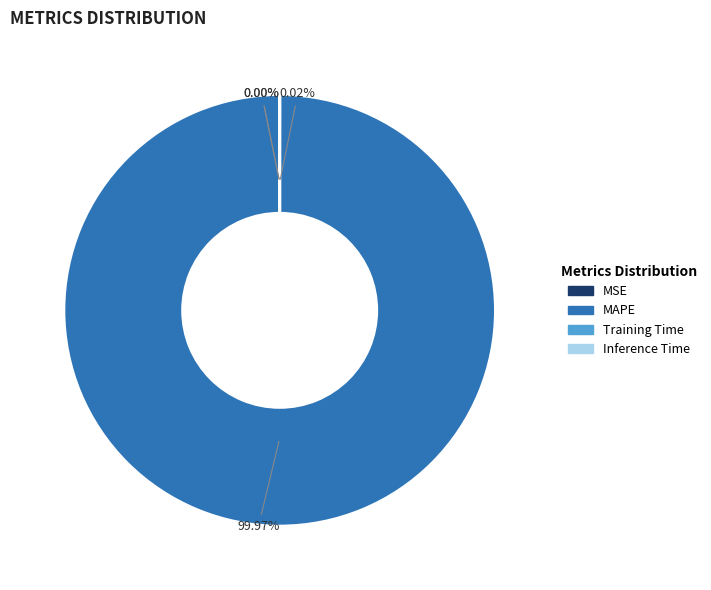

True or false: MAPE accounts for 100% of the total.

True